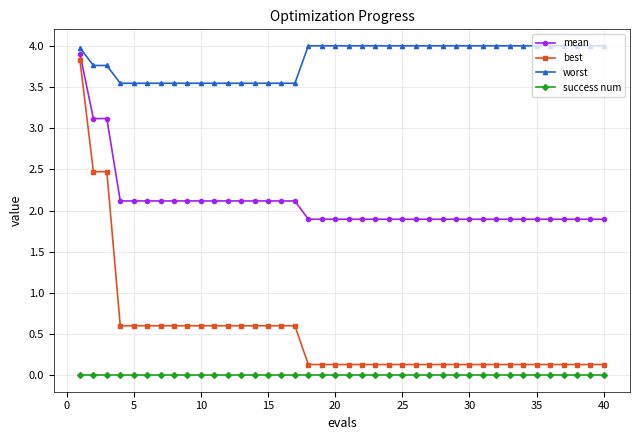

Which series has the largest total across all categories?

worst